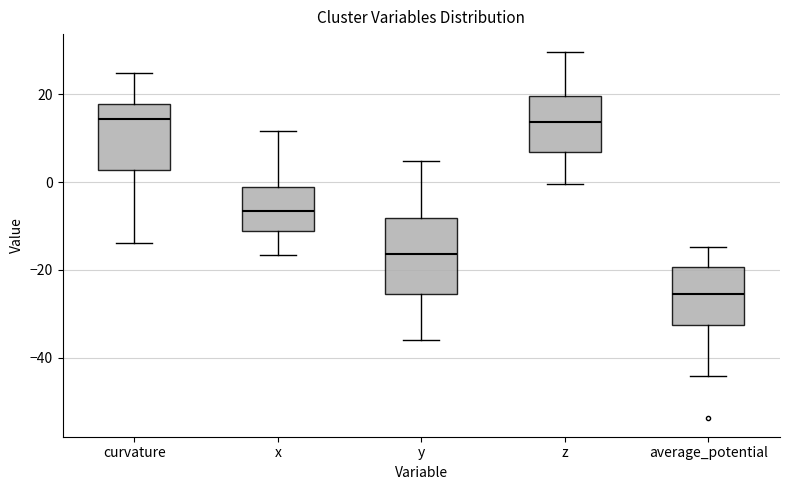

Reading left to right, read every box against the y-axis: the position of its median line, the range the box covers, and the ends of its whiskers. The values are not printed on the chart, so give them approximately, as read against the axis.

curvature: median 14, box 2 to 18, whiskers -14 to 24
x: median -6, box -12 to -2, whiskers -16 to 12
y: median -16, box -26 to -8, whiskers -36 to 4
z: median 14, box 6 to 20, whiskers 0 to 30
average_potential: median -26, box -32 to -20, whiskers -44 to -14